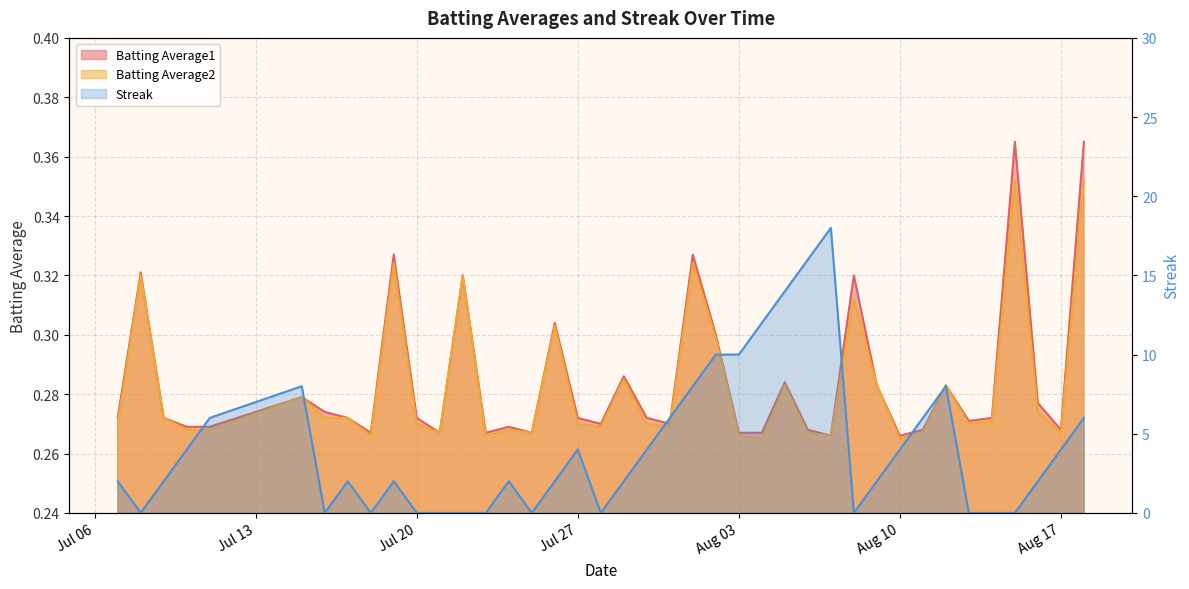

Is the value of Batting Average1 at Aug 10 greater than the value of Streak at Jul 20?

Yes